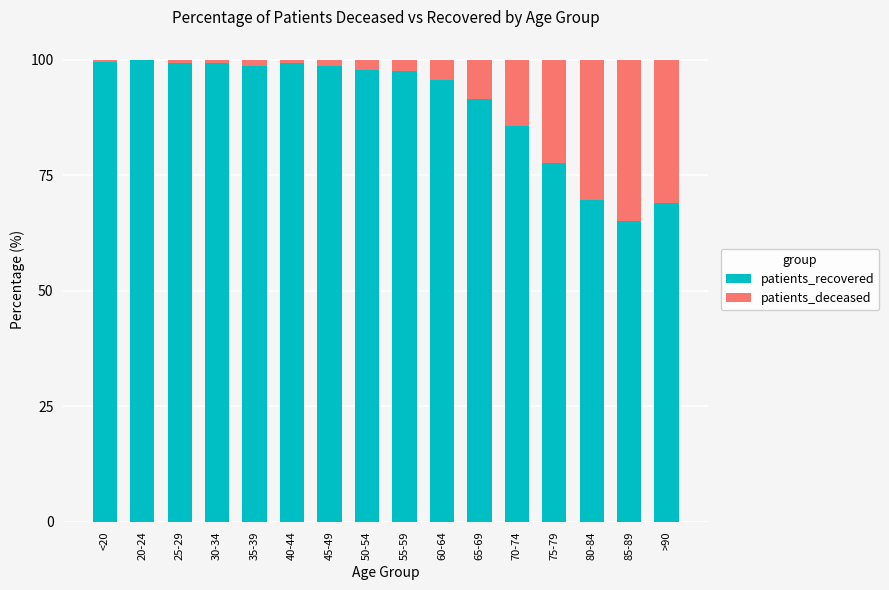

Are the bars horizontal?

No